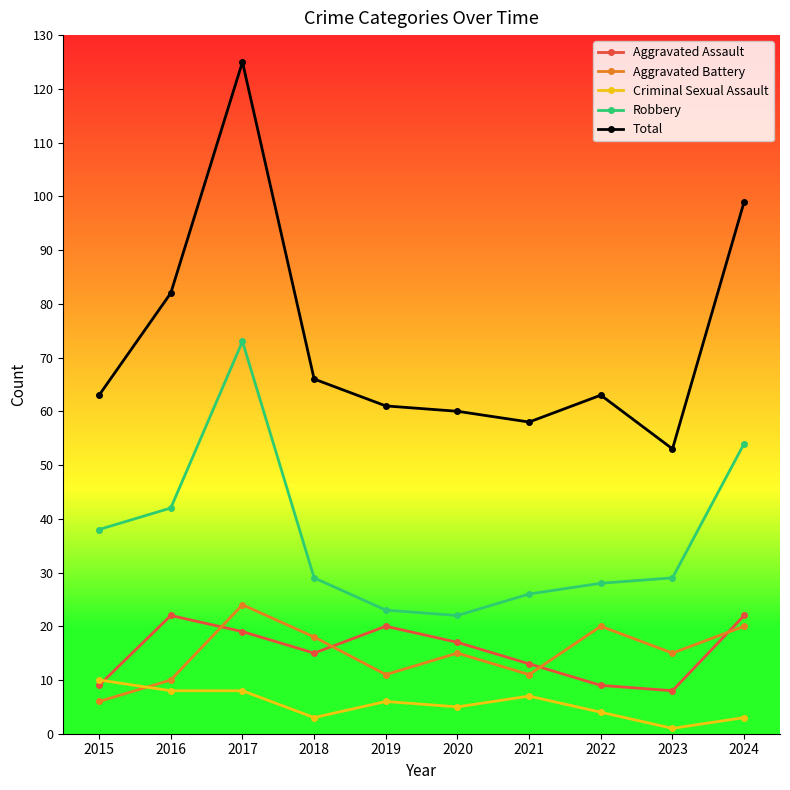

The Aggravated Assault series shows 12 at 2017. True or false?

False